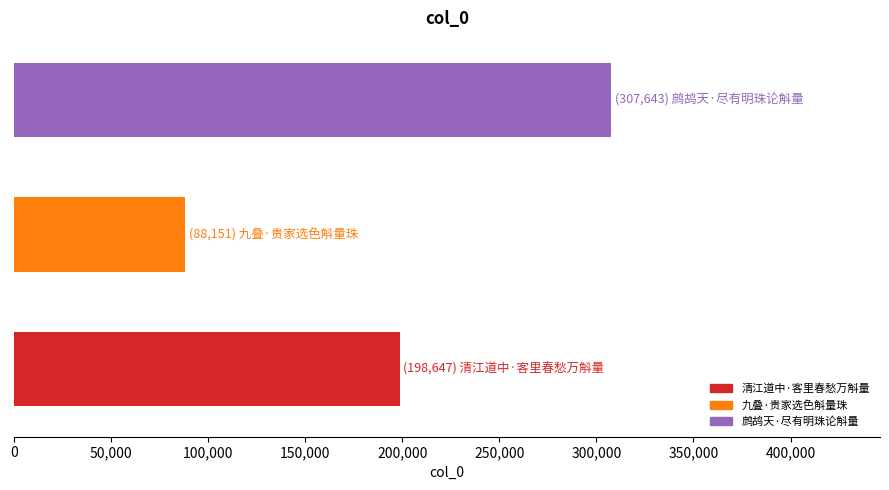

What is the difference between the maximum and second lowest values?

108996